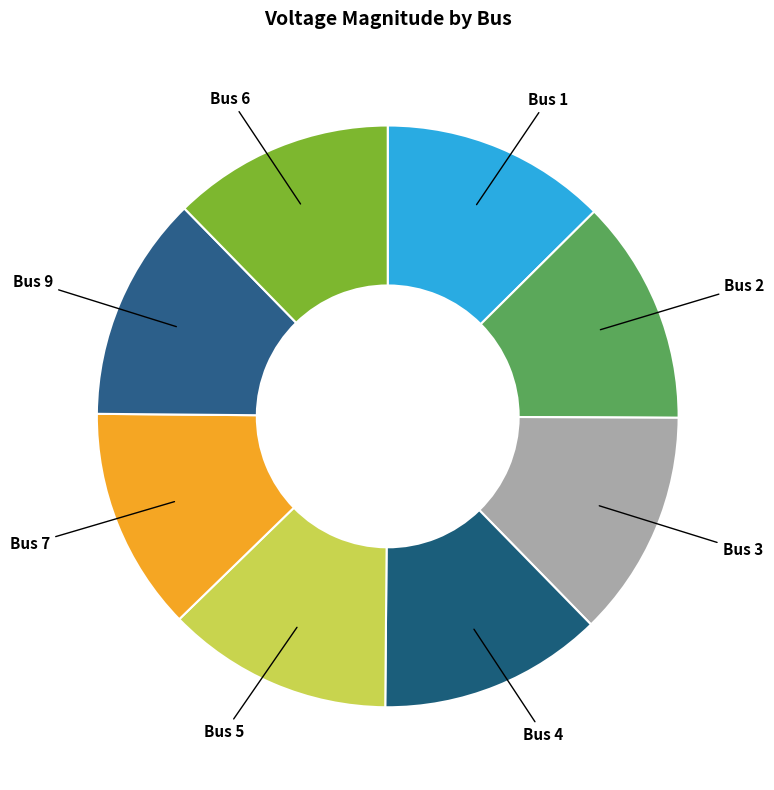

Count the number of slices in the pie.

8